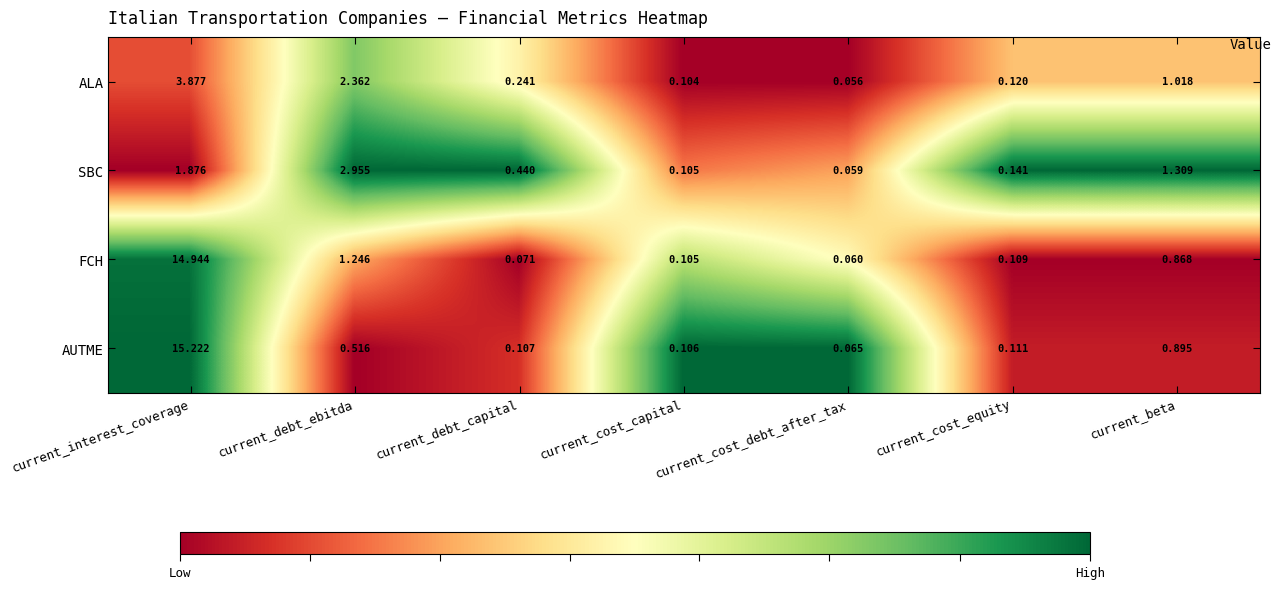

List the labels in order of FCH value, smallest first.

current_cost_debt_after_tax, current_debt_capital, current_cost_capital, current_cost_equity, current_beta, current_debt_ebitda, current_interest_coverage